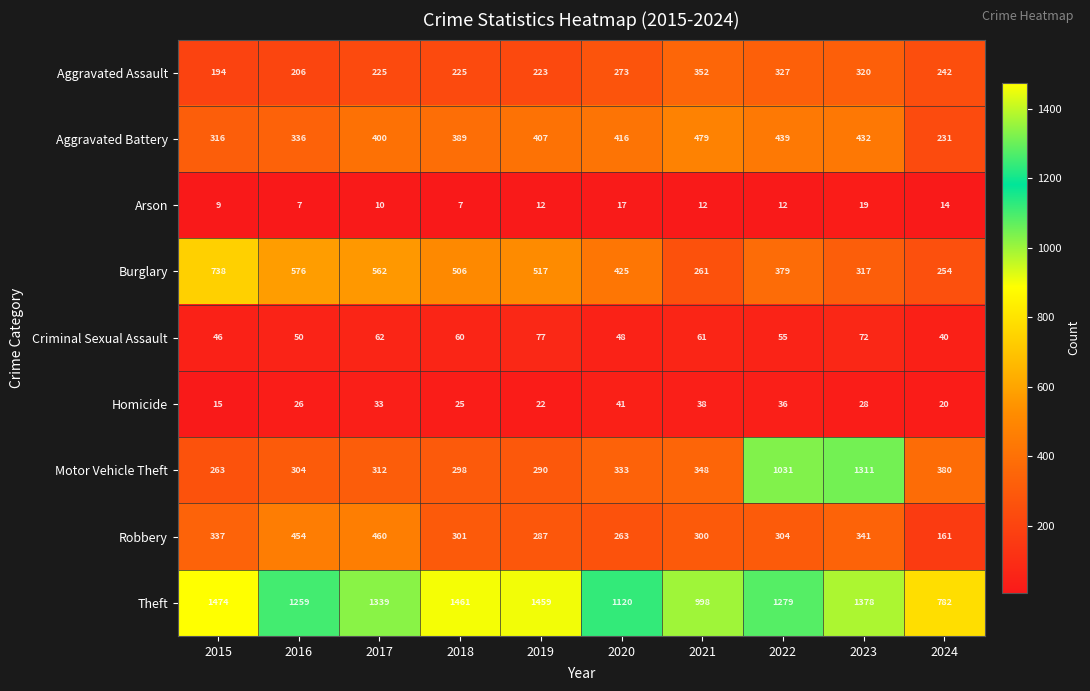

At how many categories does at least one series exceed 1139?

7